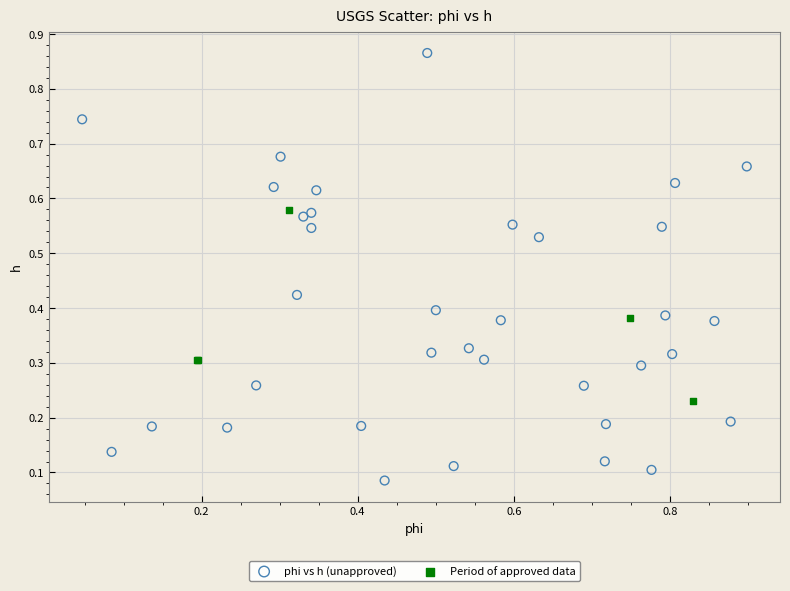

Which series contains the lowest Y value?

phi vs h (unapproved)